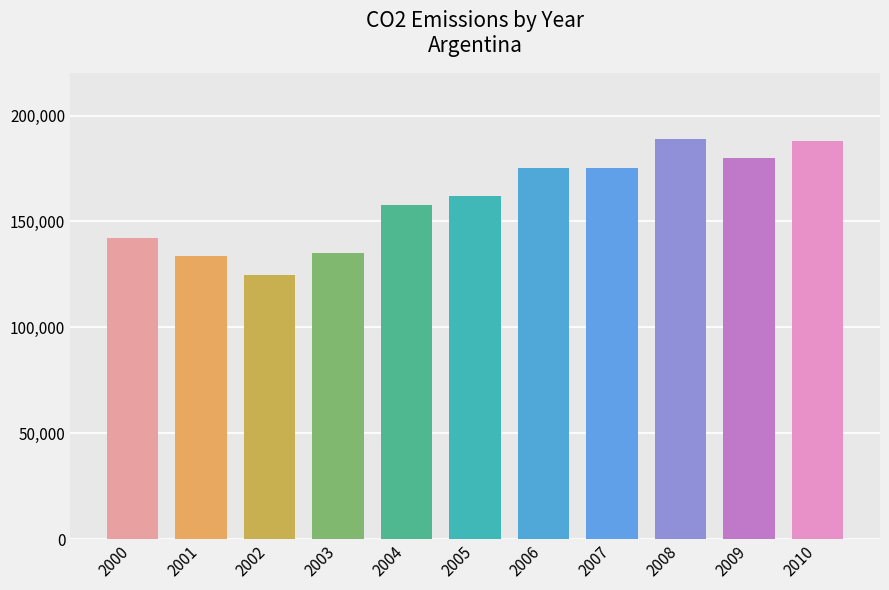

Which has a higher value, 2010 or 2009?

2010